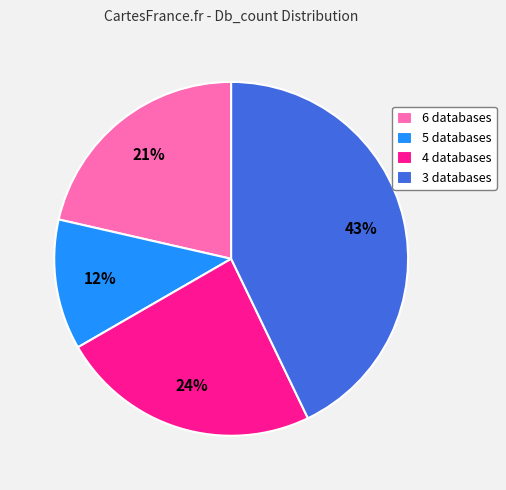

Which has a higher value, 6 databases or 3 databases?

3 databases